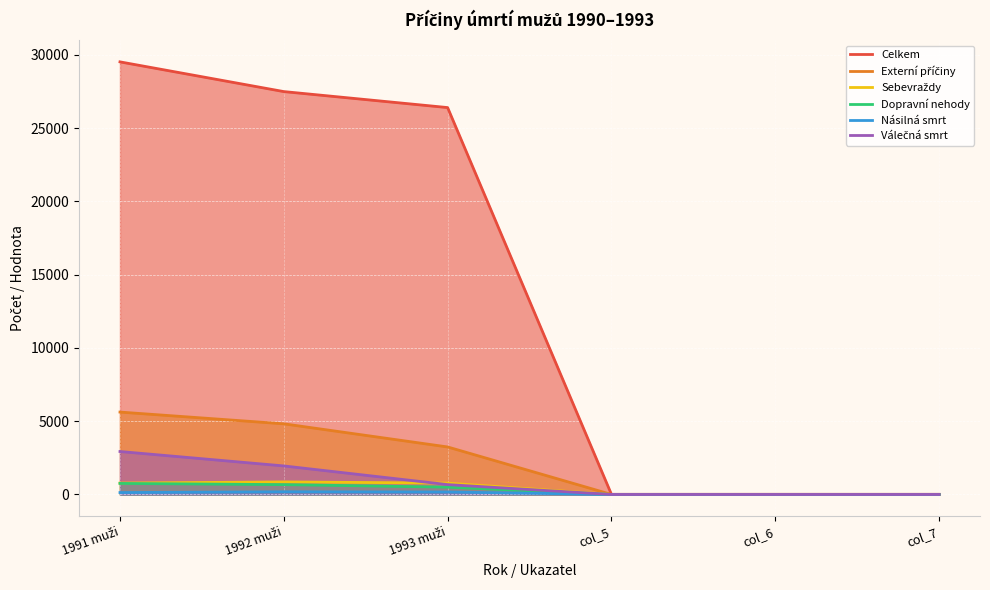

How many lines are shown in the chart?

6